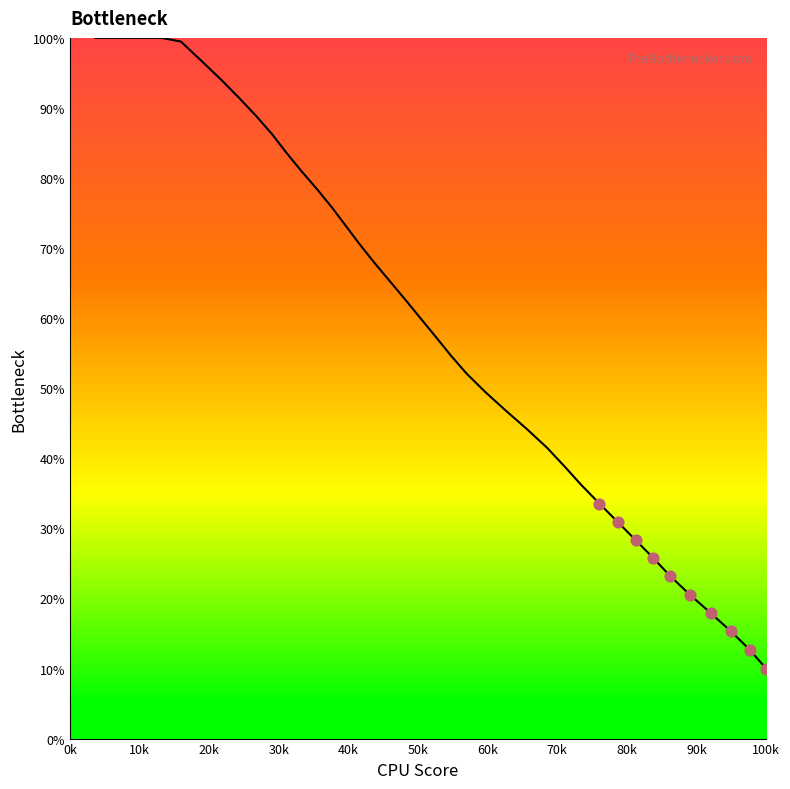

What is the greatest value displayed?

100.0